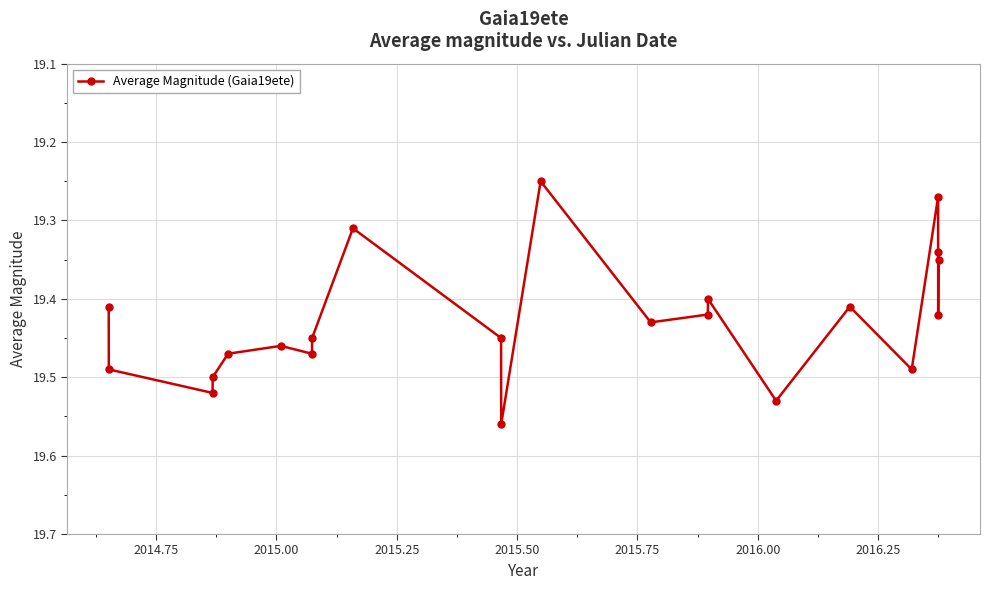

What is the difference between the maximum and minimum values?

0.3